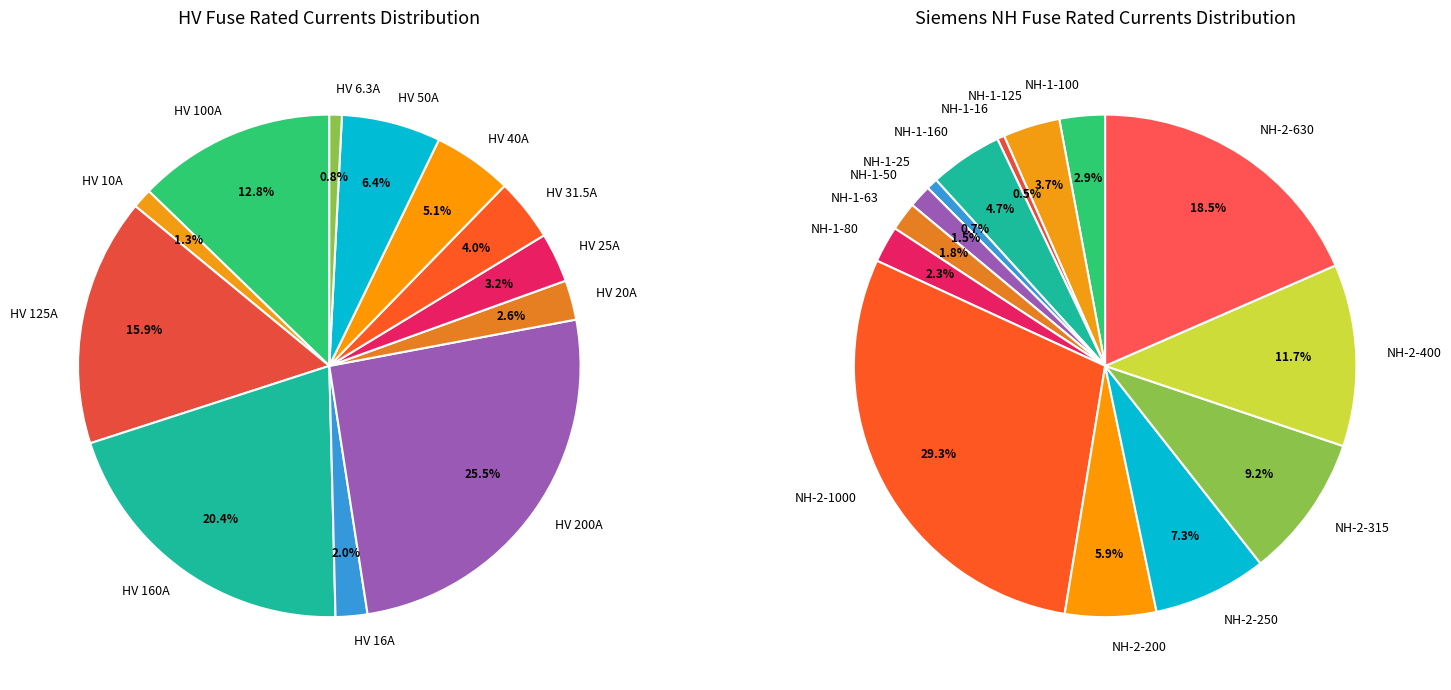

Combined, what portion of the pie is HV 100A and HV 125A?

28.7%